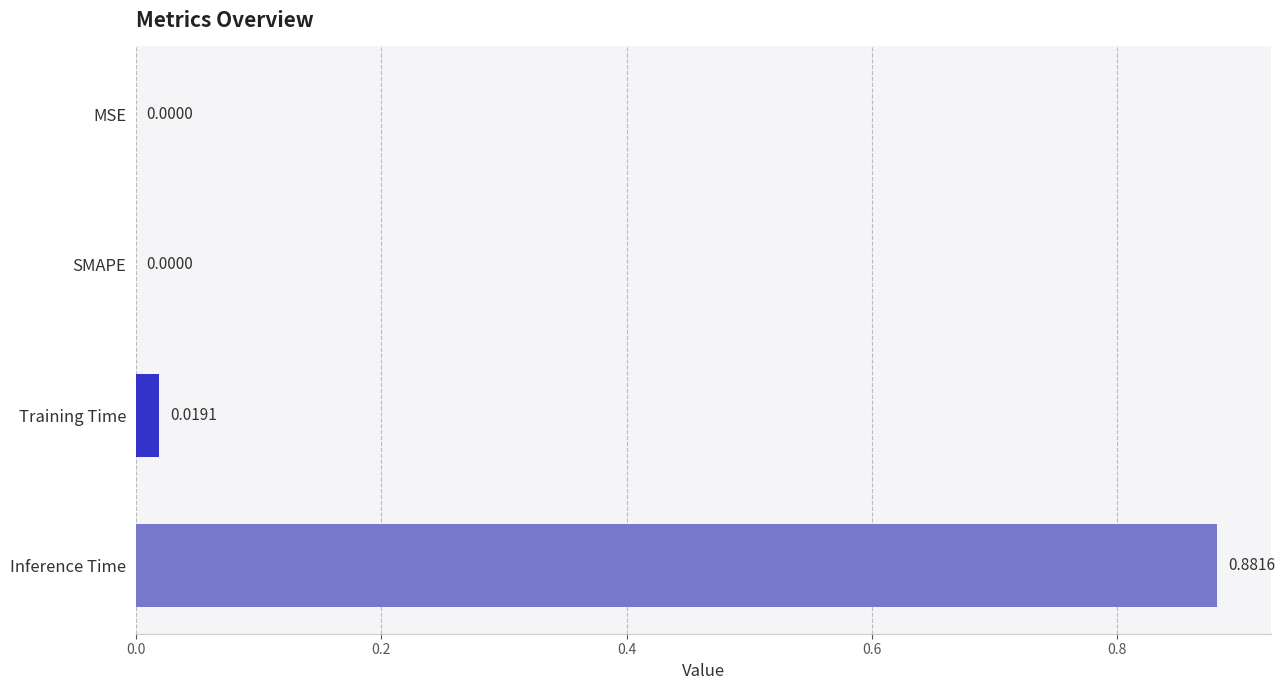

What is the change in value from SMAPE to Inference Time?

+0.9